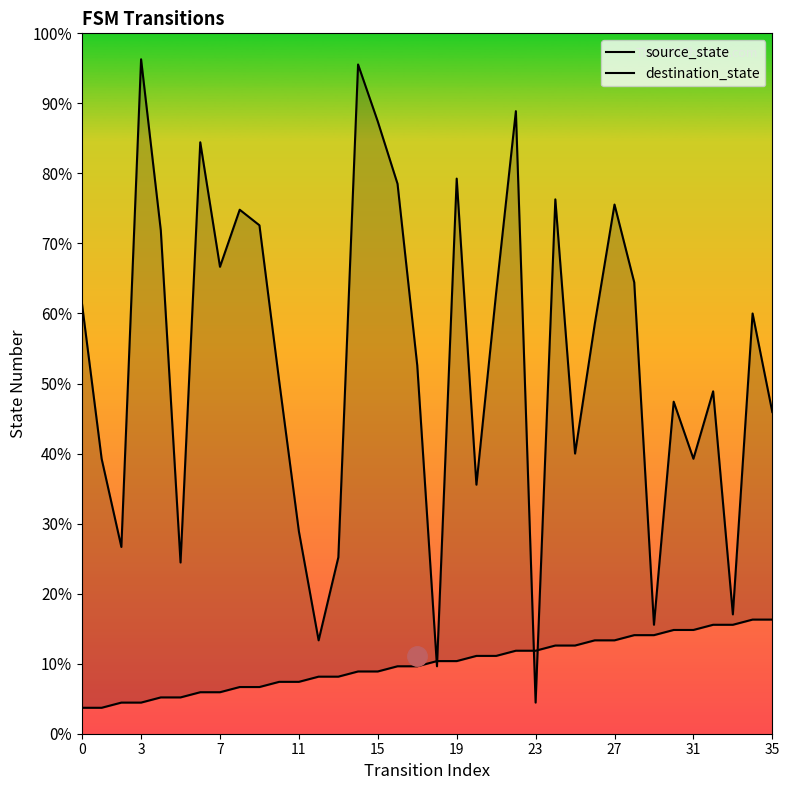

How many data points does each series have?

36